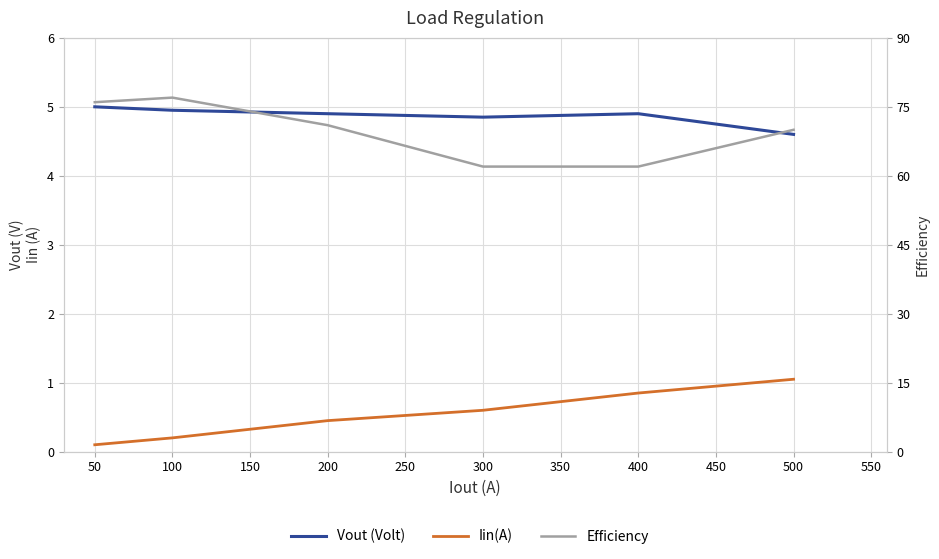

True or false: Efficiency and Iin(A) cross at least once.

False